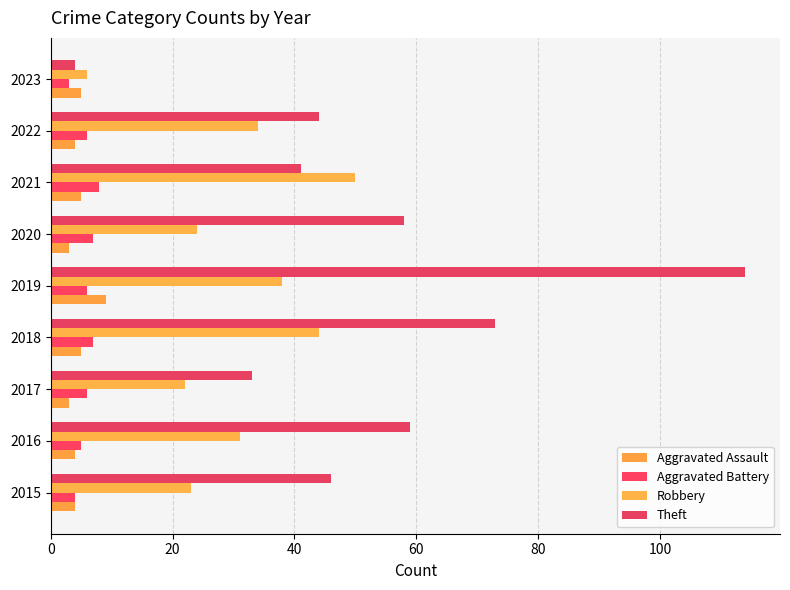

How many distinct data groups are displayed?

4